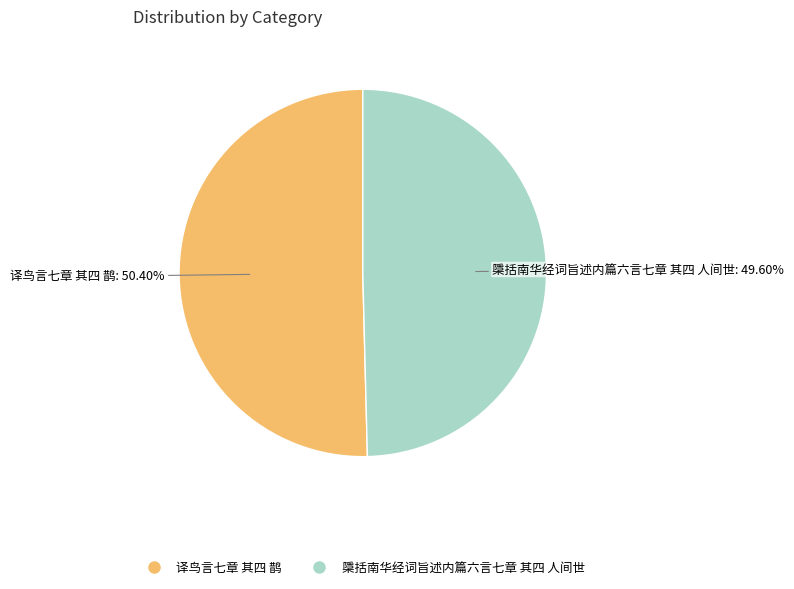

What portion of the pie excludes 檃括南华经词旨述内篇六言七章 其四 人间世?

50.4%